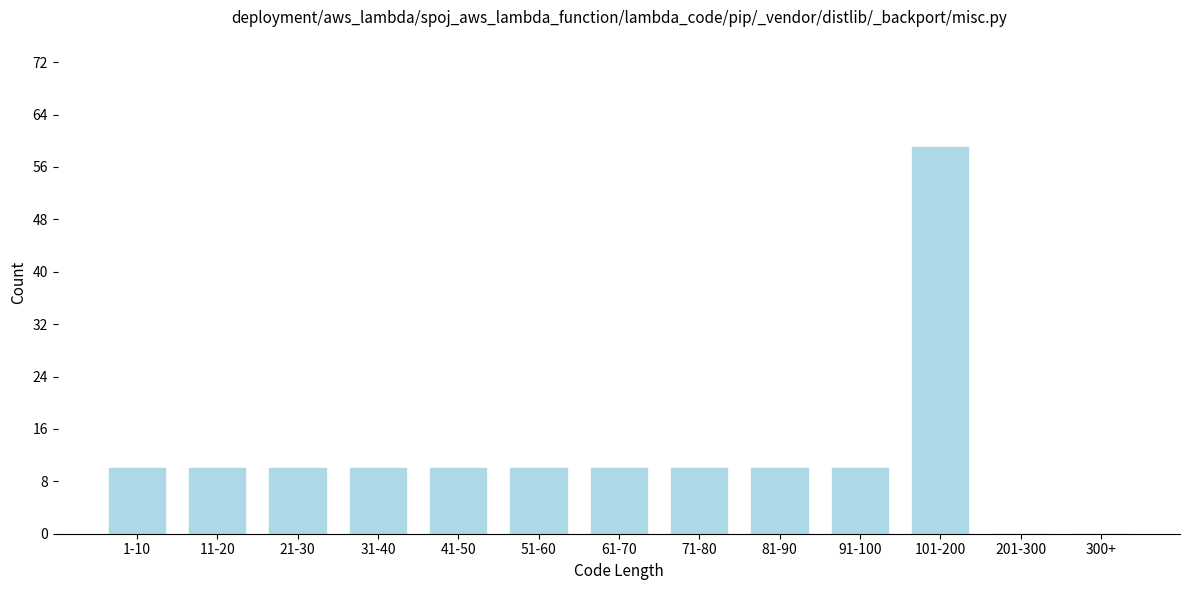

Reading left to right, list all the values displayed in this chart.

1-10=10	11-20=10	21-30=10	31-40=10	41-50=10	51-60=10	61-70=10	71-80=10	81-90=10	91-100=10	101-200=59	201-300=0	300+=0